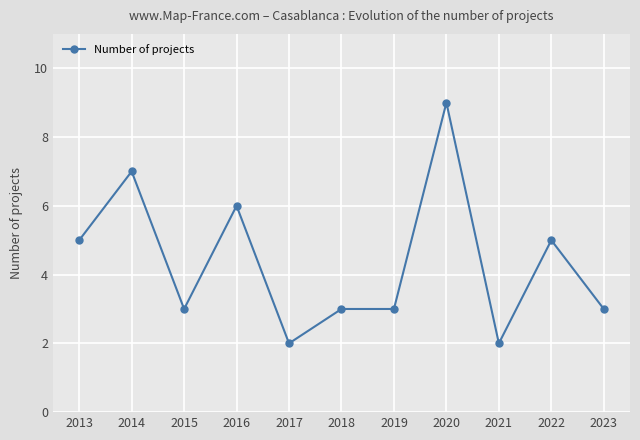

How many lines are shown in the chart?

1